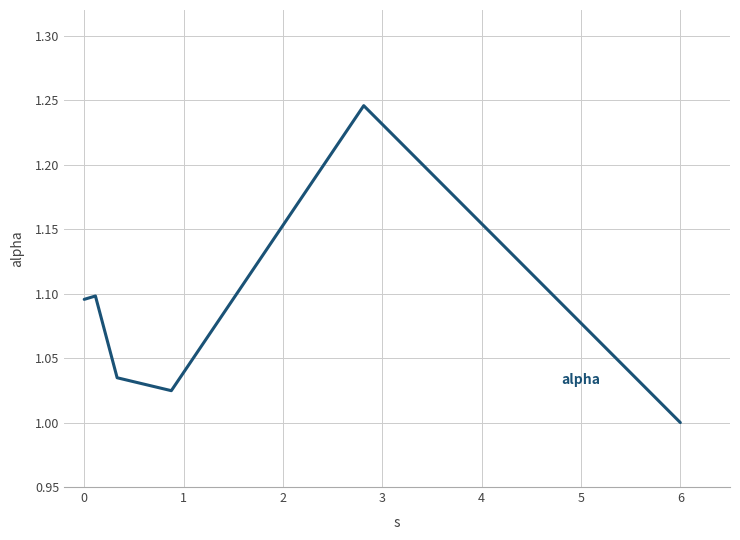

How many interior local valleys (lower than both neighbors) does the data have?

1